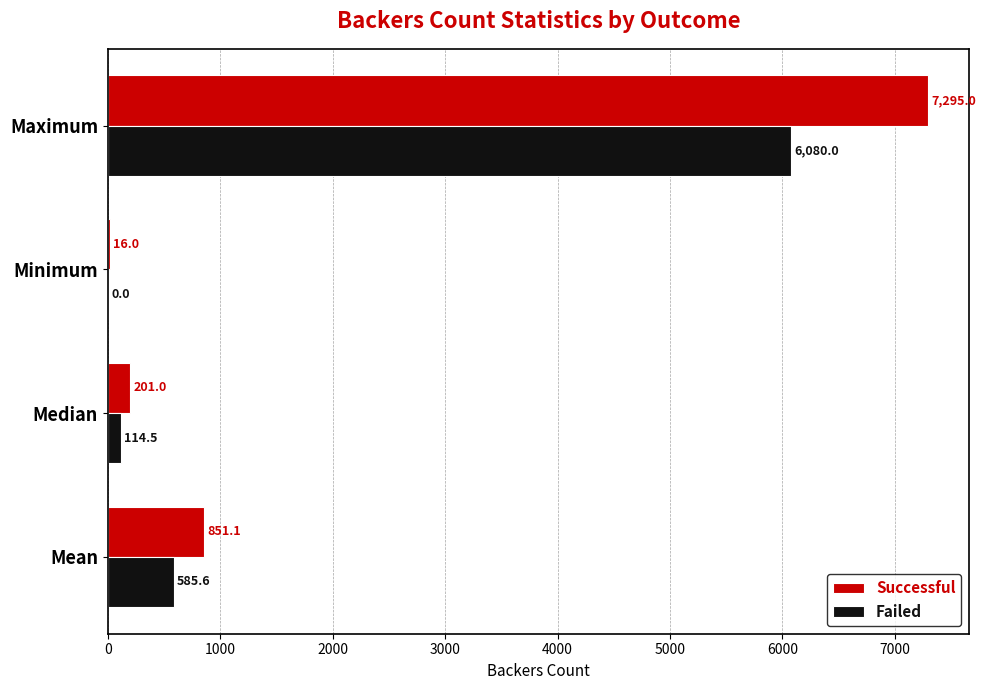

What is the maximum value shown in the chart?

7295.0